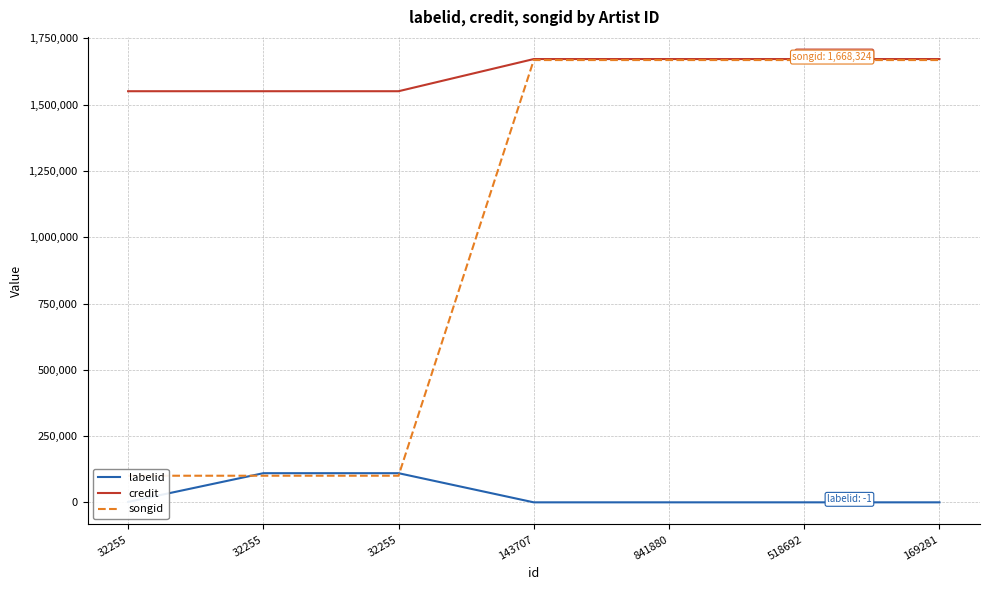

True or false: labelid has more than 1 interior local peaks.

False